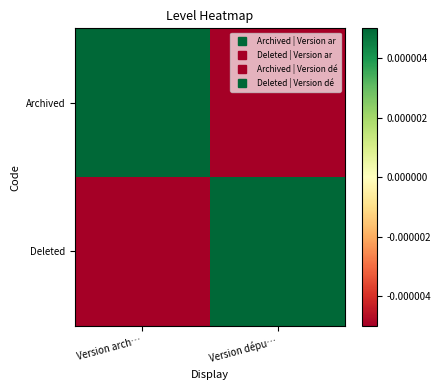

What is the maximum value shown in the chart?

0.5